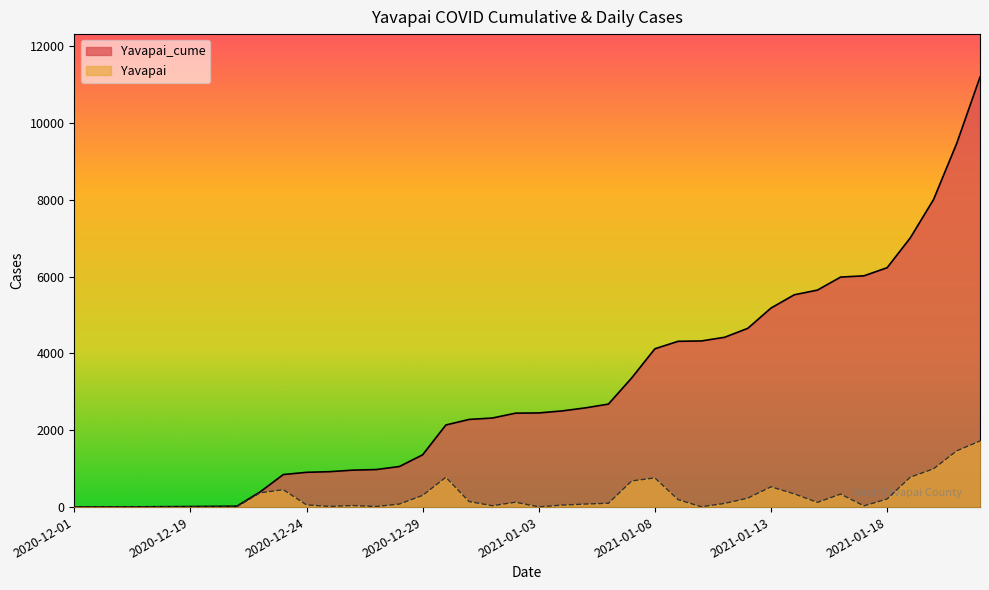

The value of Yavapai_cume at 2020-12-22 is 608. True or false?

False